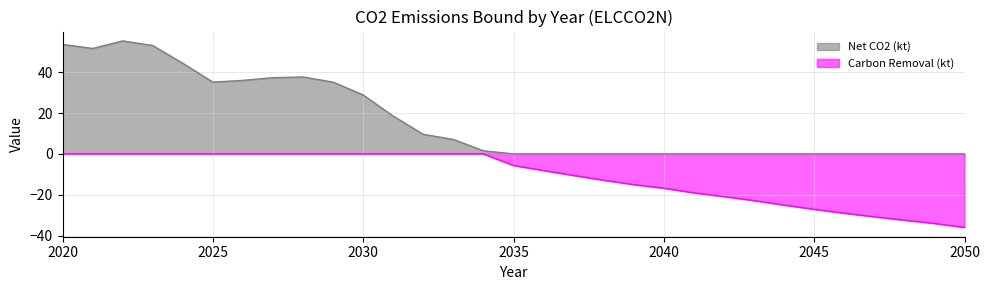

Reading left to right, transcribe all the data shown in this chart.

AllRegions (kt CO2): 2020=53.7	2021=51.7	2022=55.4	2023=53.1	2024=44.4	2025=35.2	2026=36.0	2027=37.4	2028=37.7	2029=35.2	2030=28.9	2031=18.5	2032=9.6	2033=7.1	2034=1.6	2035=0.0	2036=0.0	2037=0.0	2038=0.0	2039=0.0	2040=0.0	2041=0.0	2042=0.0	2043=0.0	2044=0.0	2045=0.0	2046=0.0	2047=0.0	2048=0.0	2049=0.0	2050=0.0
Carbon Removal (kt): 2020=0.0	2021=0.0	2022=0.0	2023=0.0	2024=0.0	2025=0.0	2026=0.0	2027=0.0	2028=0.0	2029=0.0	2030=0.0	2031=0.0	2032=0.0	2033=0.0	2034=0.0	2035=-5.7	2036=-8.1	2037=-10.6	2038=-12.9	2039=-15.0	2040=-16.8	2041=-19.1	2042=-20.9	2043=-22.9	2044=-25.1	2045=-27.2	2046=-29.1	2047=-30.8	2048=-32.5	2049=-34.1	2050=-36.0